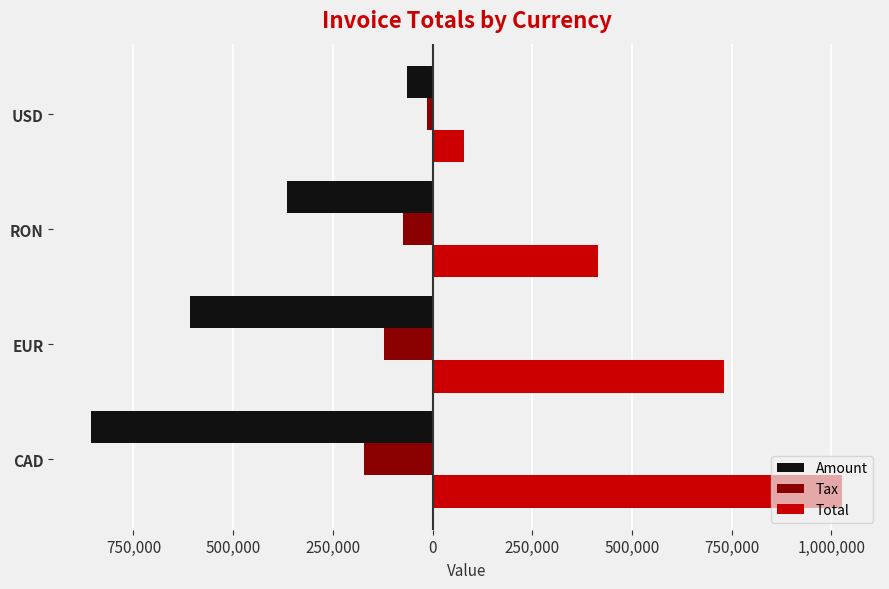

What are all the series names shown in the legend?

Amount, Tax, Total